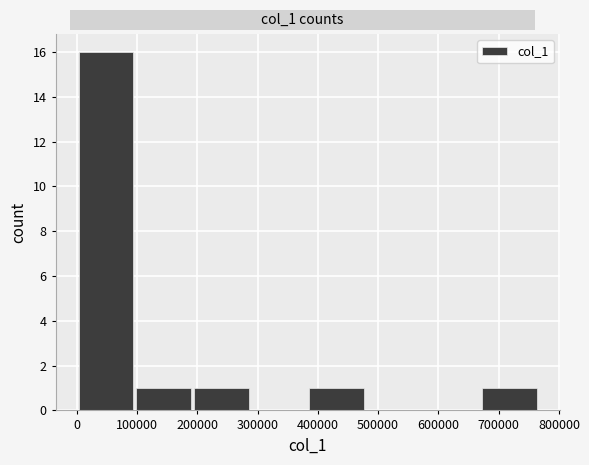

How tall is the bar that spans 0 to 100000 on the x-axis? Neither the bar edges nor the heights are printed on the chart, so give them approximately, as read against the axes.

16